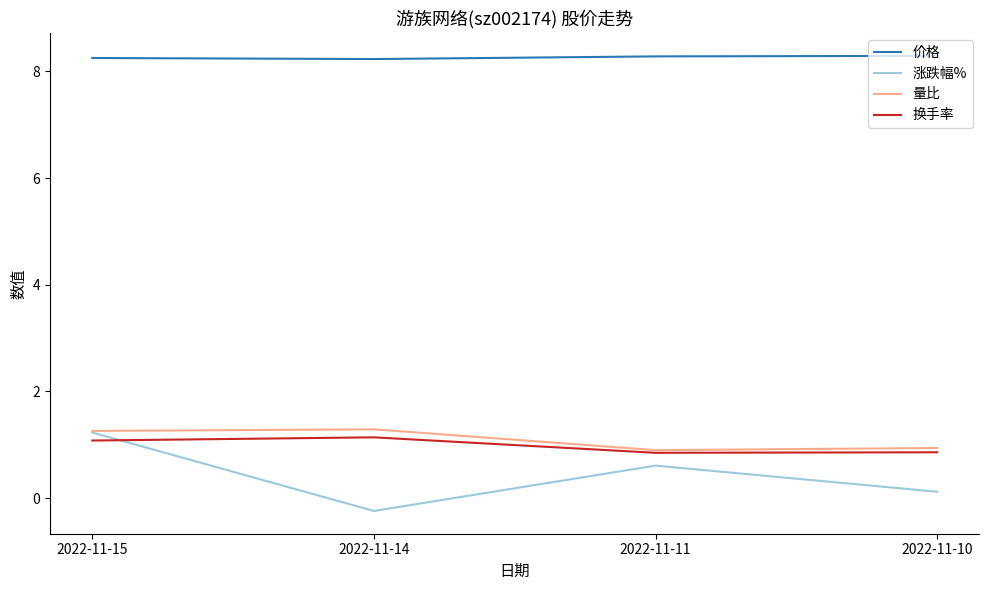

Where does the 涨跌幅% series first go above 0?

2022-11-15